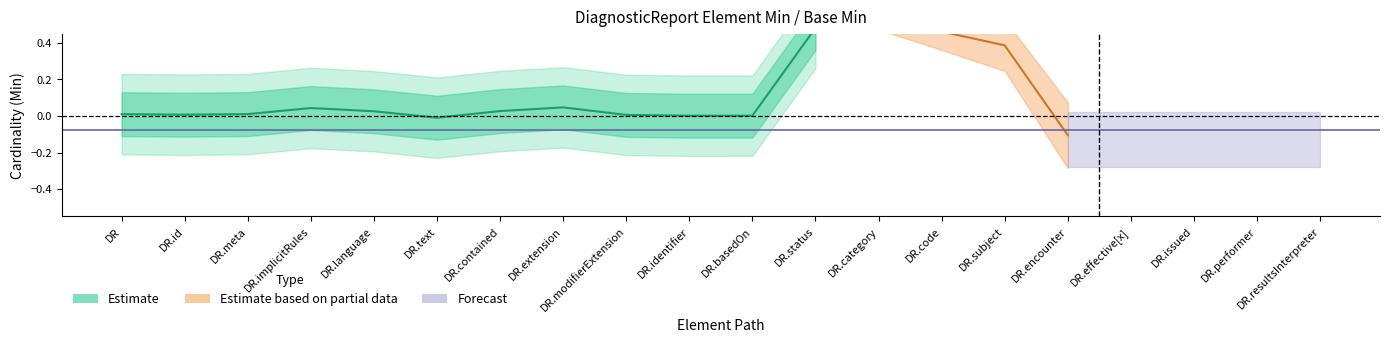

How many values are above zero?

11